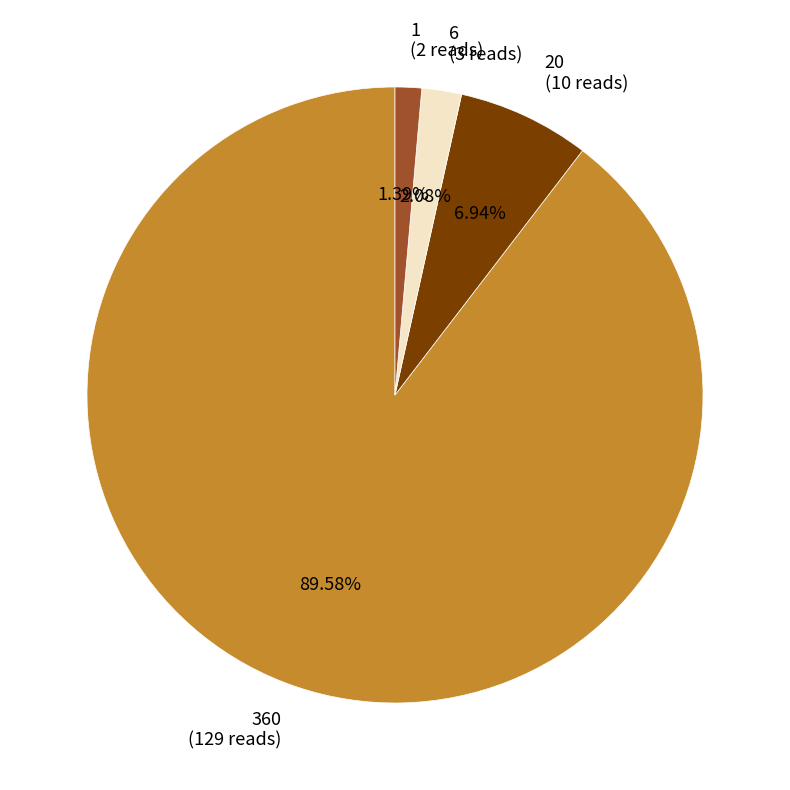

Rank the categories by value from highest to lowest.

360, 20, 6, 1